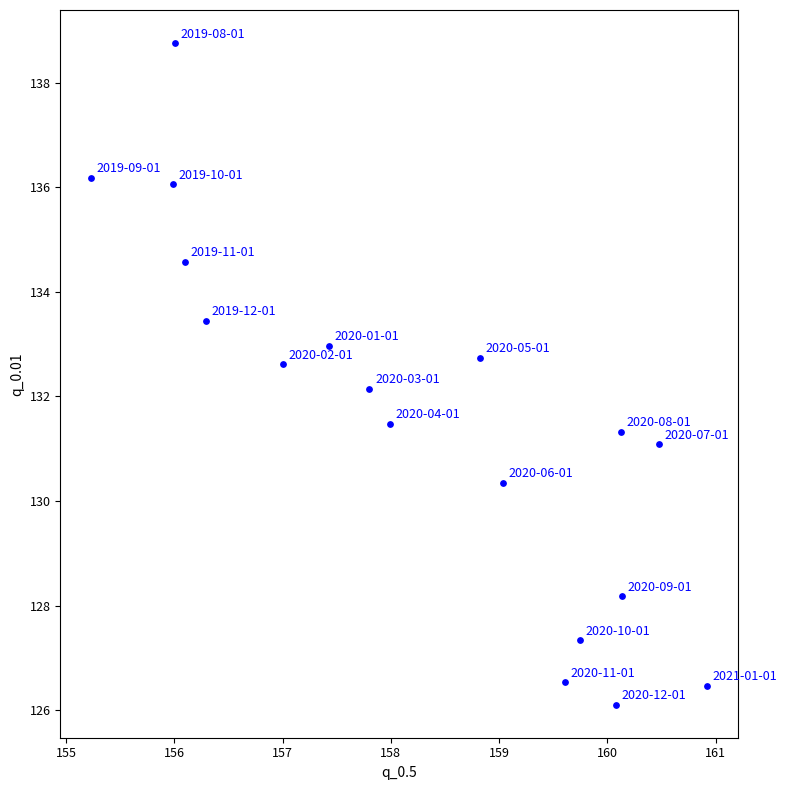

What Y value in the scatter plot is closest to 132?

132.2